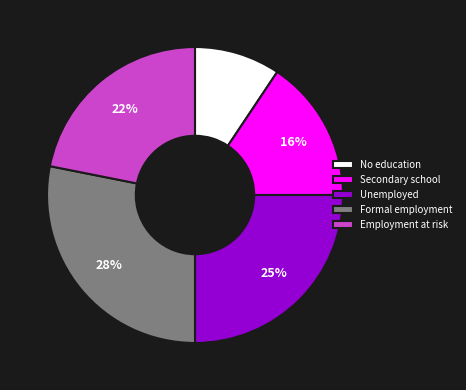

How many slices are in this pie chart?

5